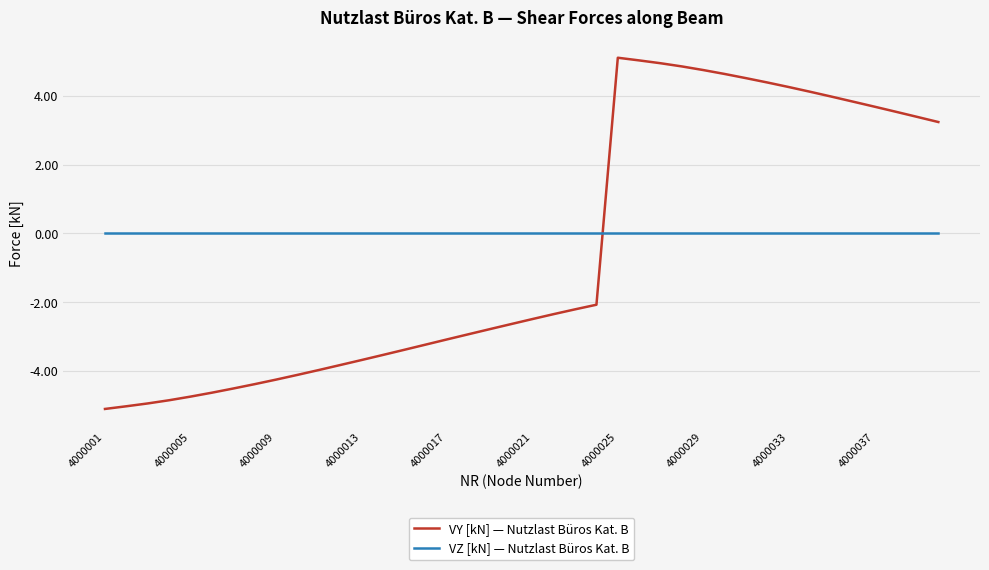

Does the chart have visible grid lines?

Yes